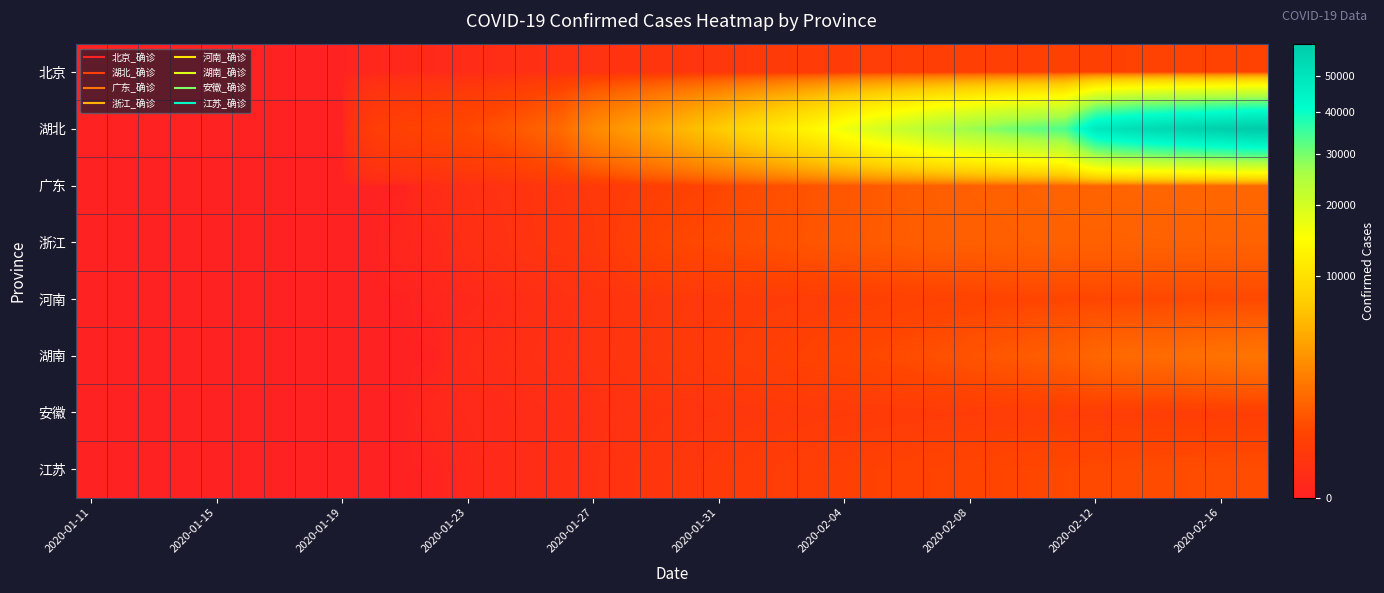

At which category is the sum across all series the highest?

37